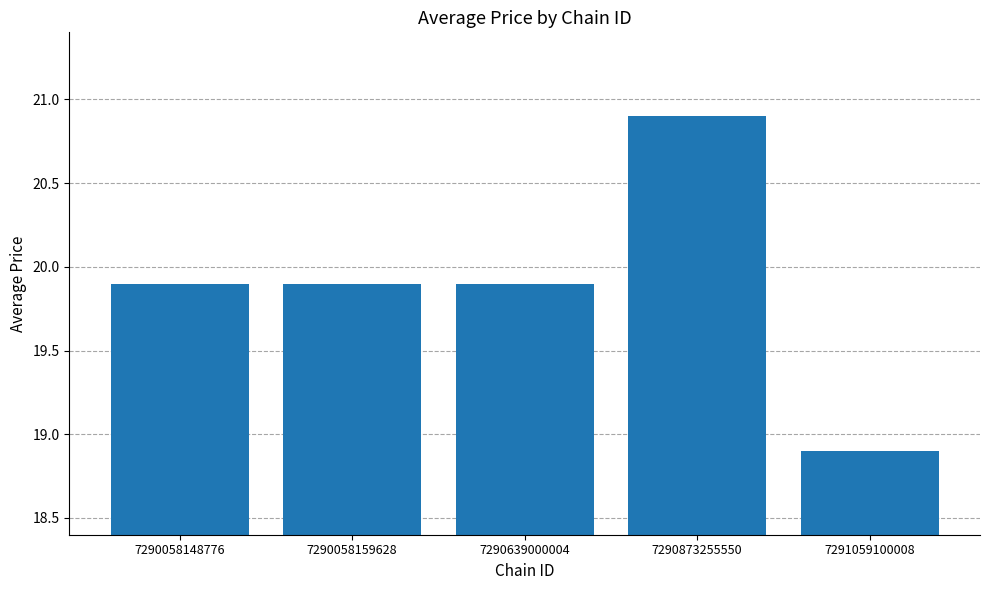

Reading left to right, what are all the values shown in this chart?

19.9	19.9	19.9	20.9	18.9